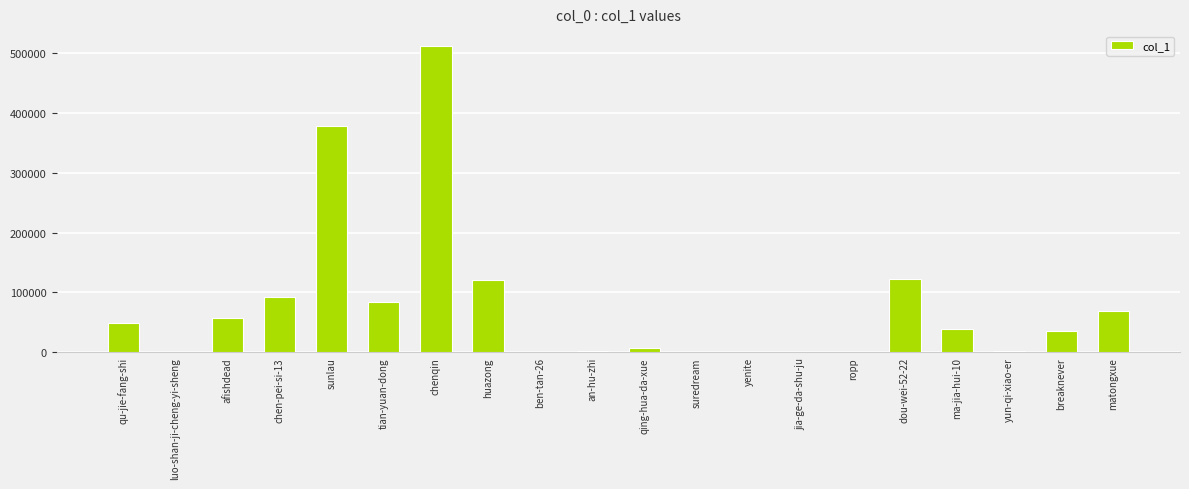

What is the sum of the values at breaknever and dou-wei-52-22?

158162